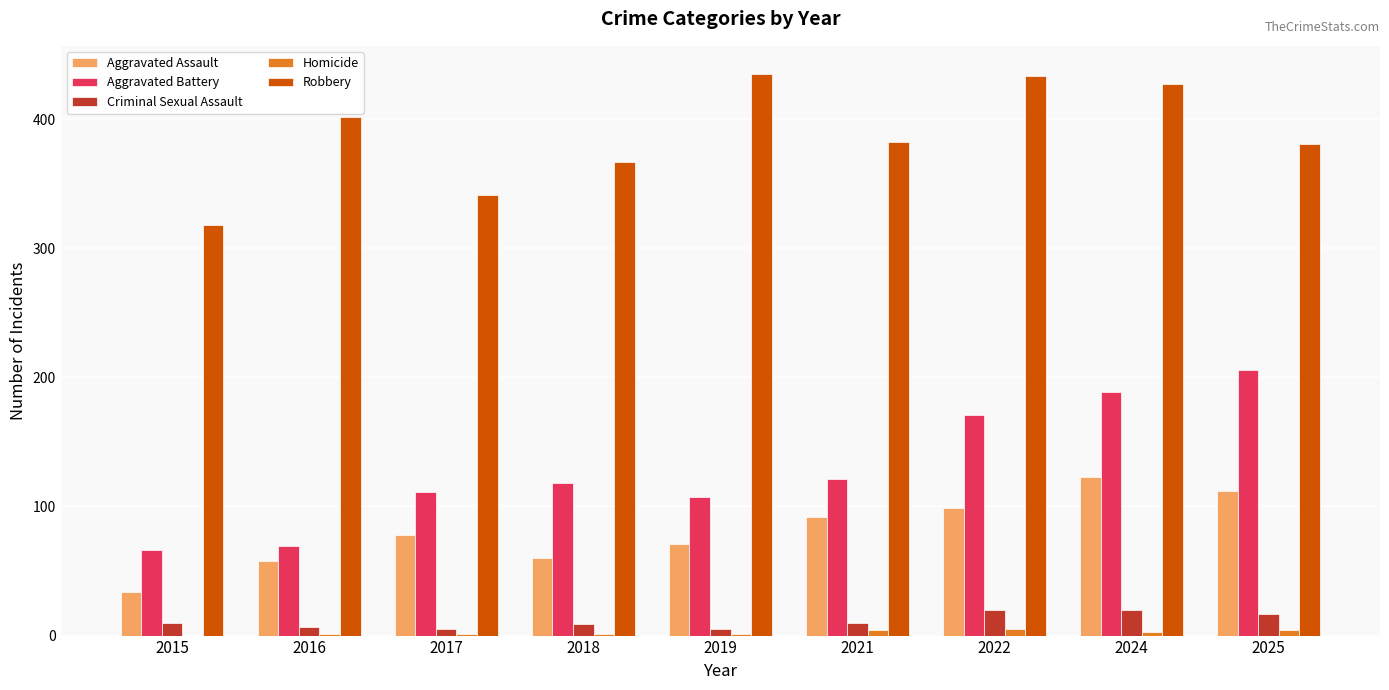

Is the value of Aggravated Battery at 2024 greater than the value of Robbery at 2015?

No